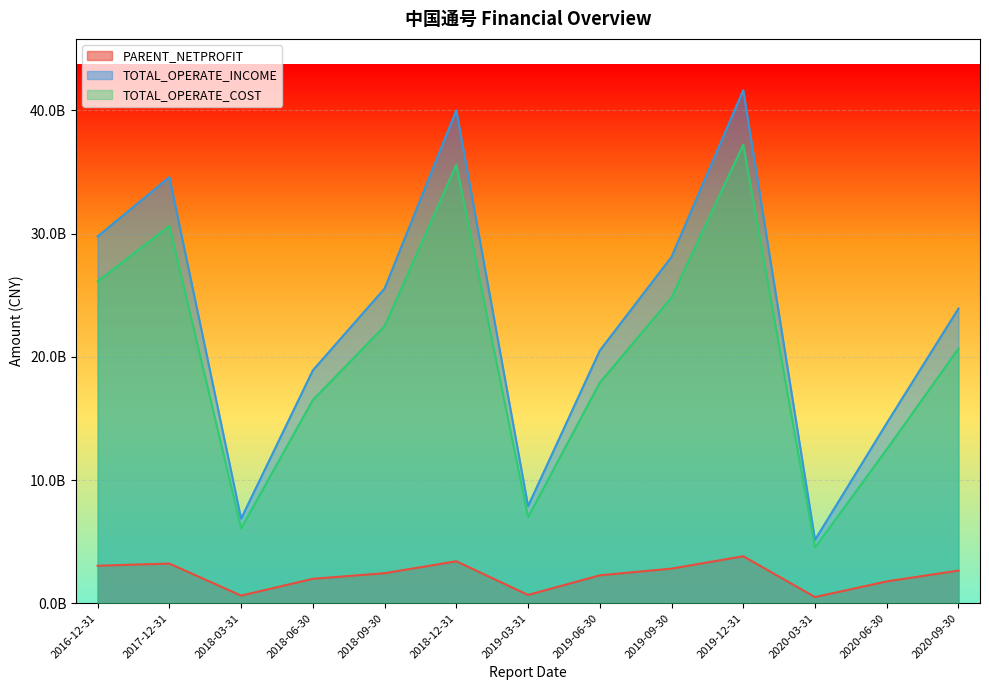

Where is the first local maximum for TOTAL_OPERATE_INCOME?

2017-12-31